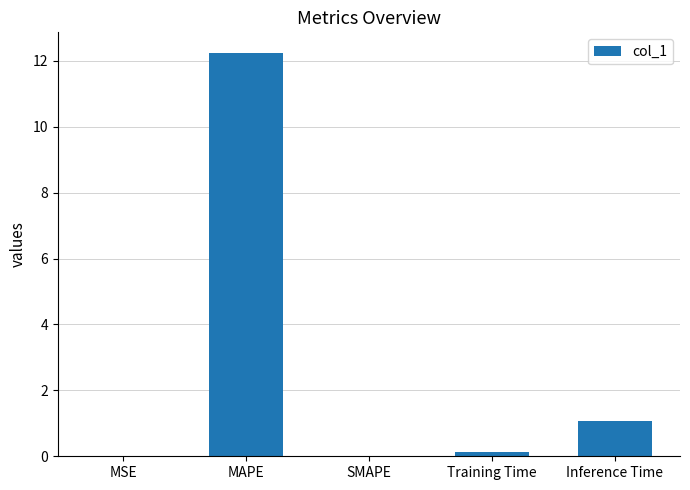

Which category has the highest value across all series?

MAPE